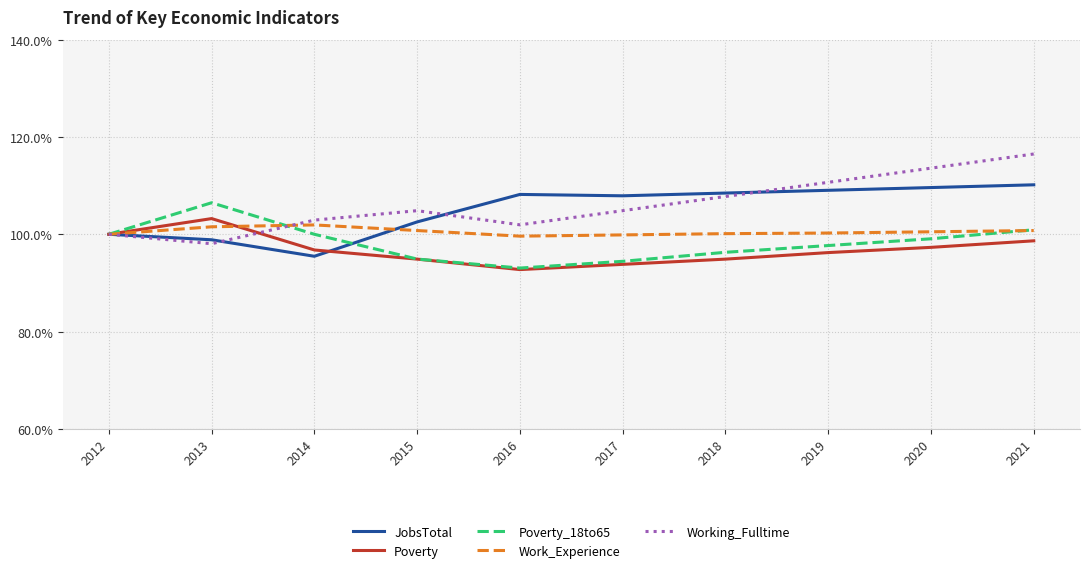

Is it true that Poverty equals 140.3 at 2019?

False